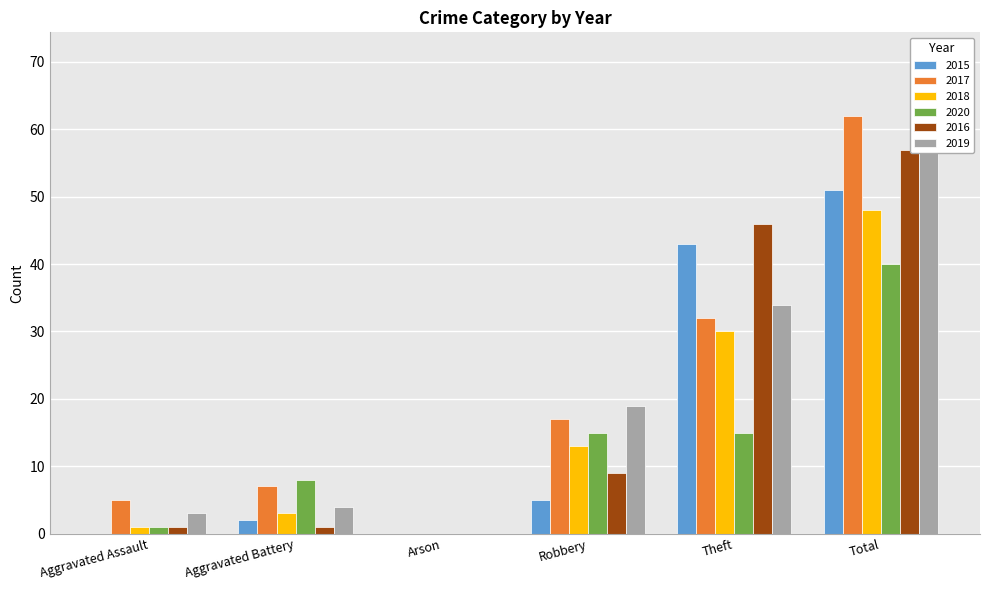

Is the value of 2017 at Total greater than the value of 2019 at Aggravated Assault?

Yes